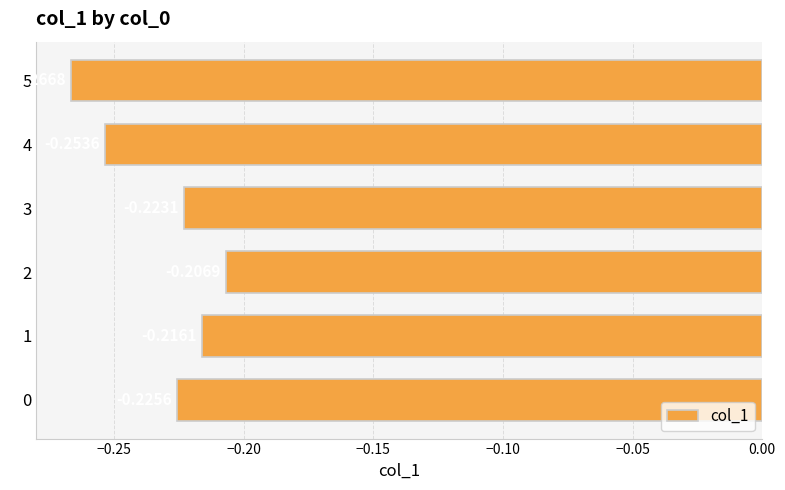

At which label is the value closest to 0?

2